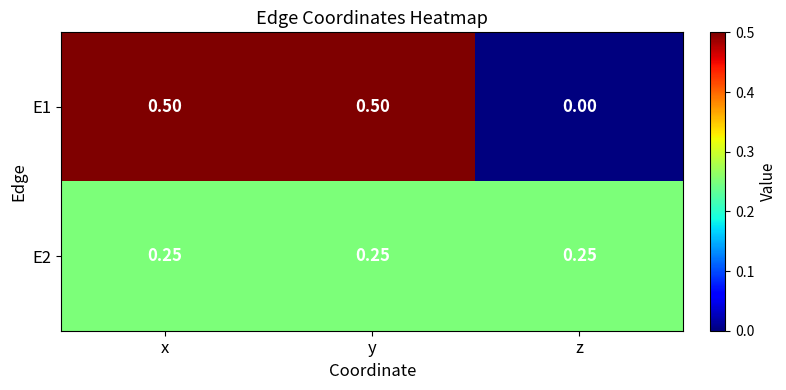

Which series has the largest total across all categories?

E1